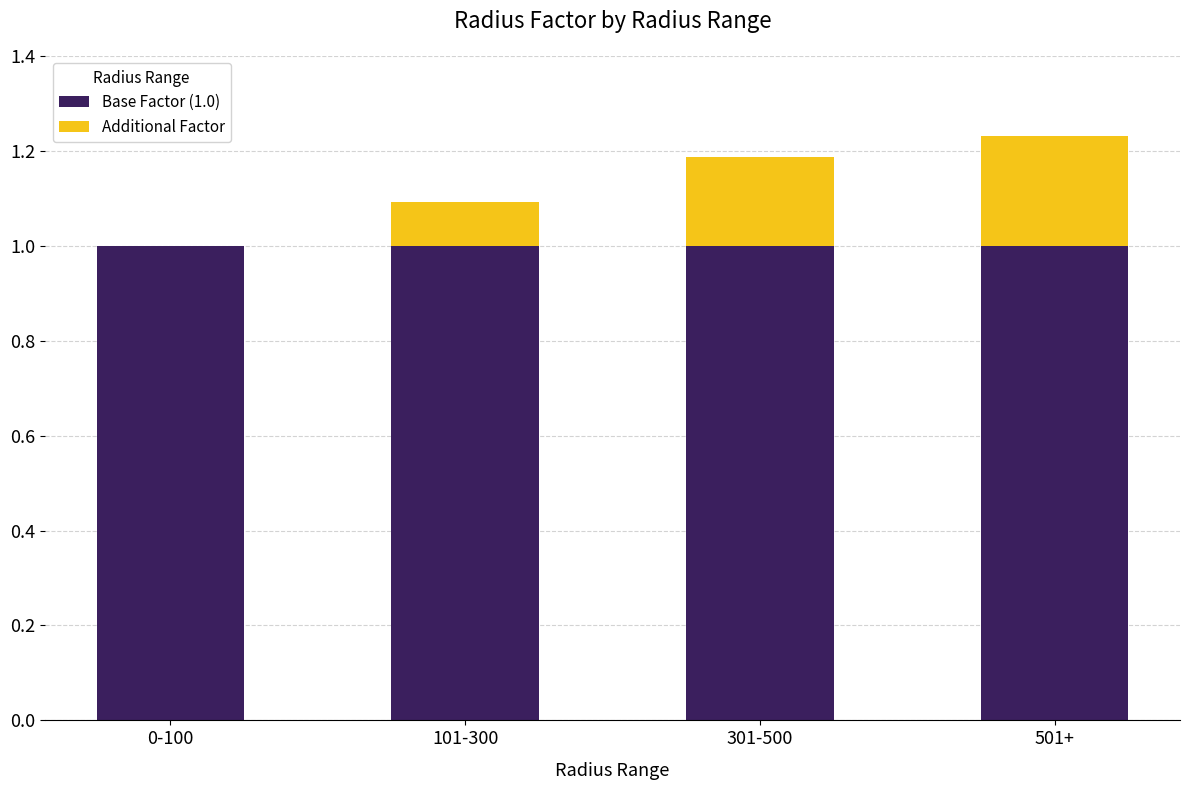

Reading left to right, transcribe the values for Base Factor (1.0).

0-100=1.0	101-300=1.0	301-500=1.0	501+=1.0